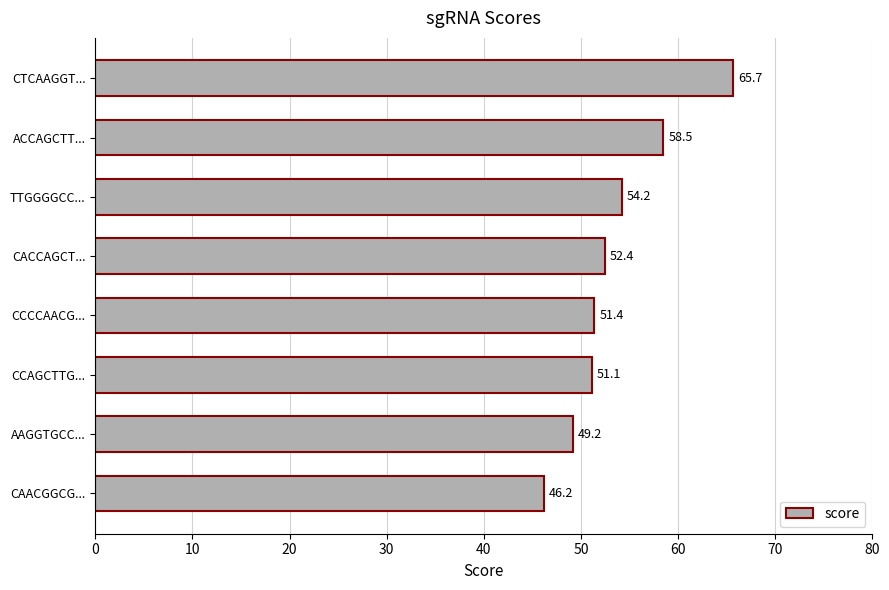

Is it true that the value at CAACGGCG... is 46.2?

True